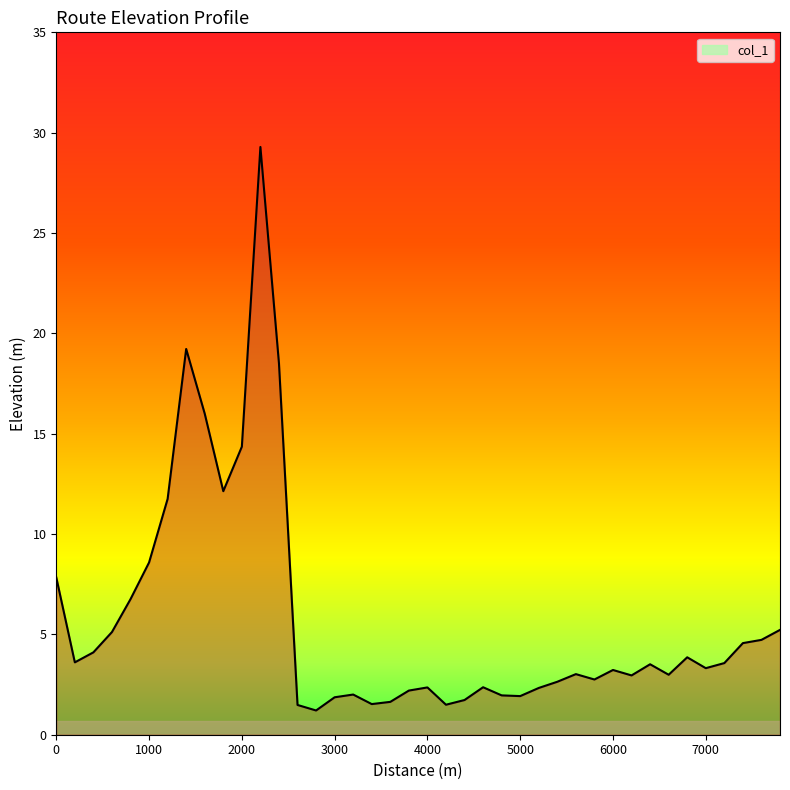

What is the maximum value shown in the chart?

29.3